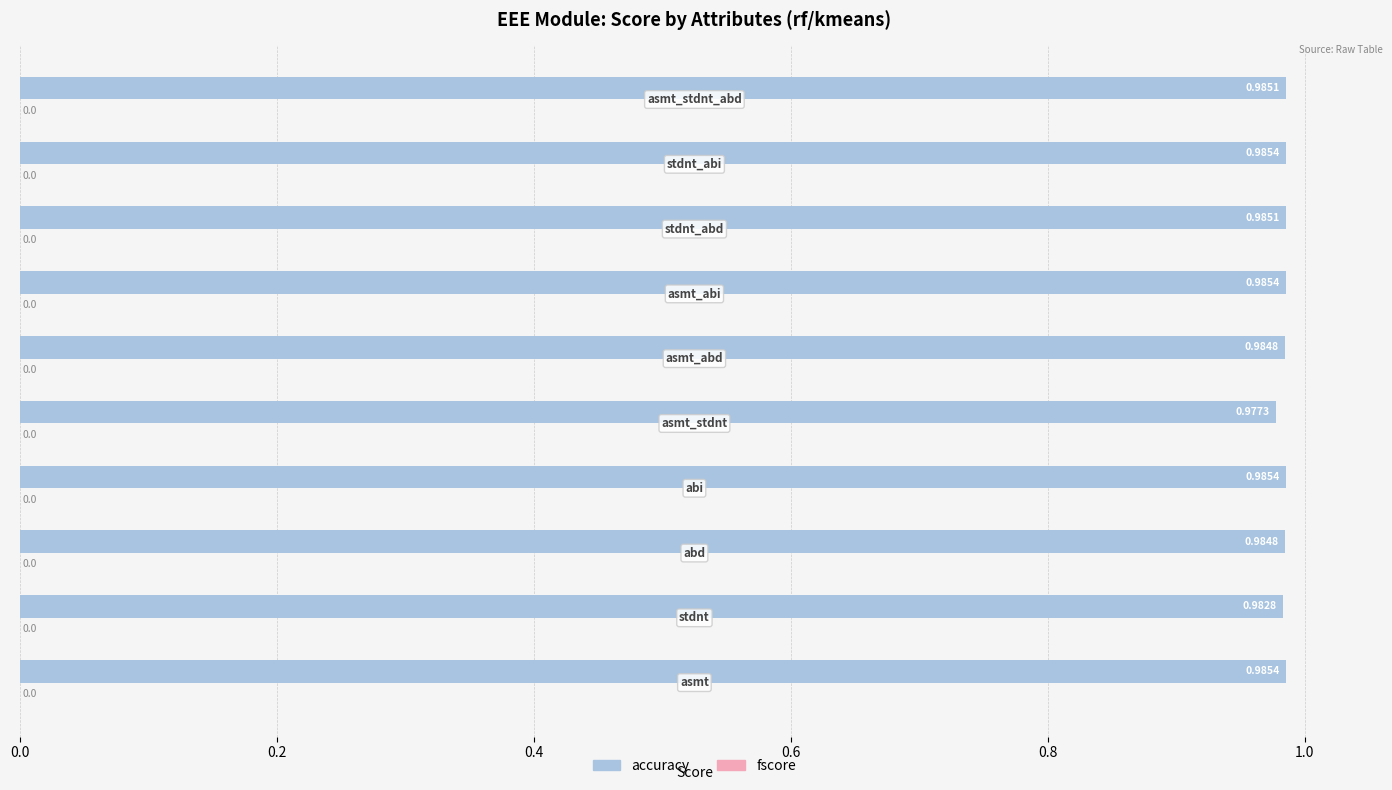

Count the number of categories in the chart.

10